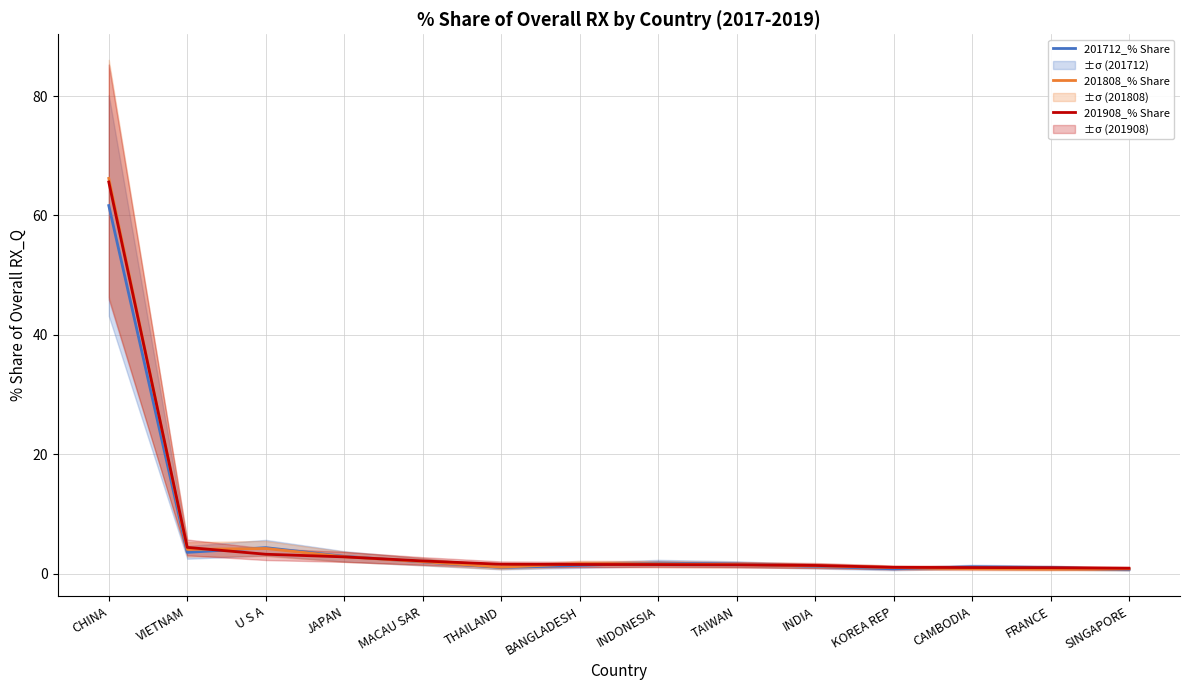

What are all the series names shown in the legend?

201712_% Share, 201808_% Share, 201908_% Share